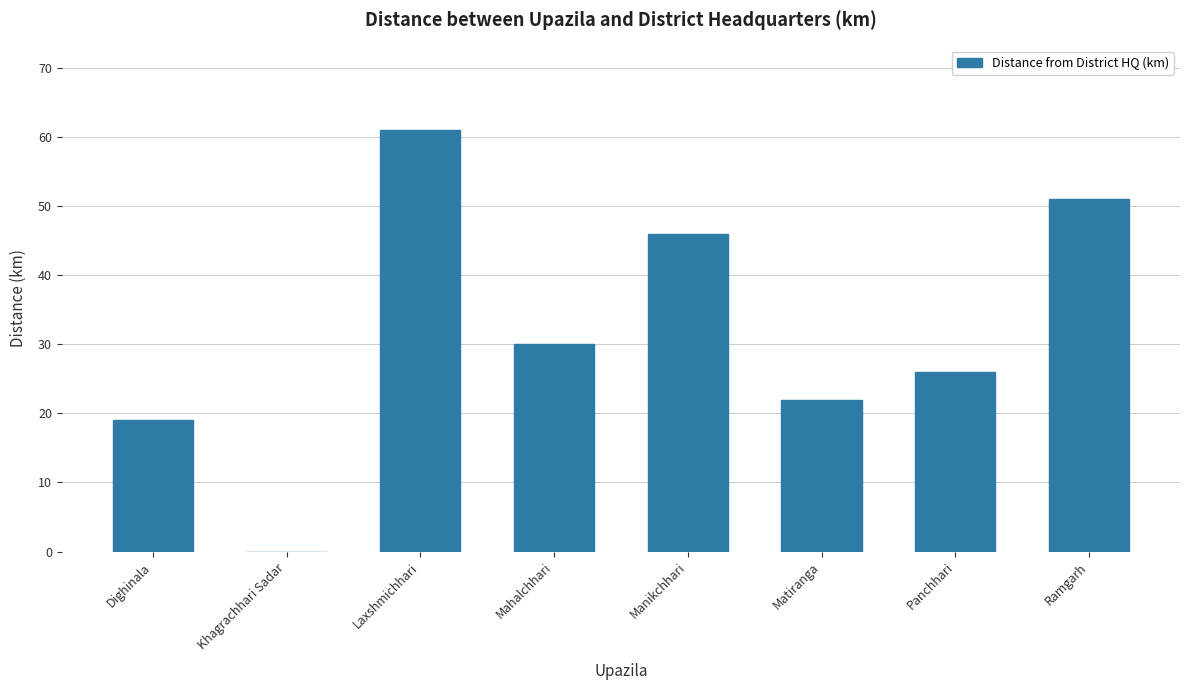

The chart shows a value of 34 at Ramgarh. True or false?

False